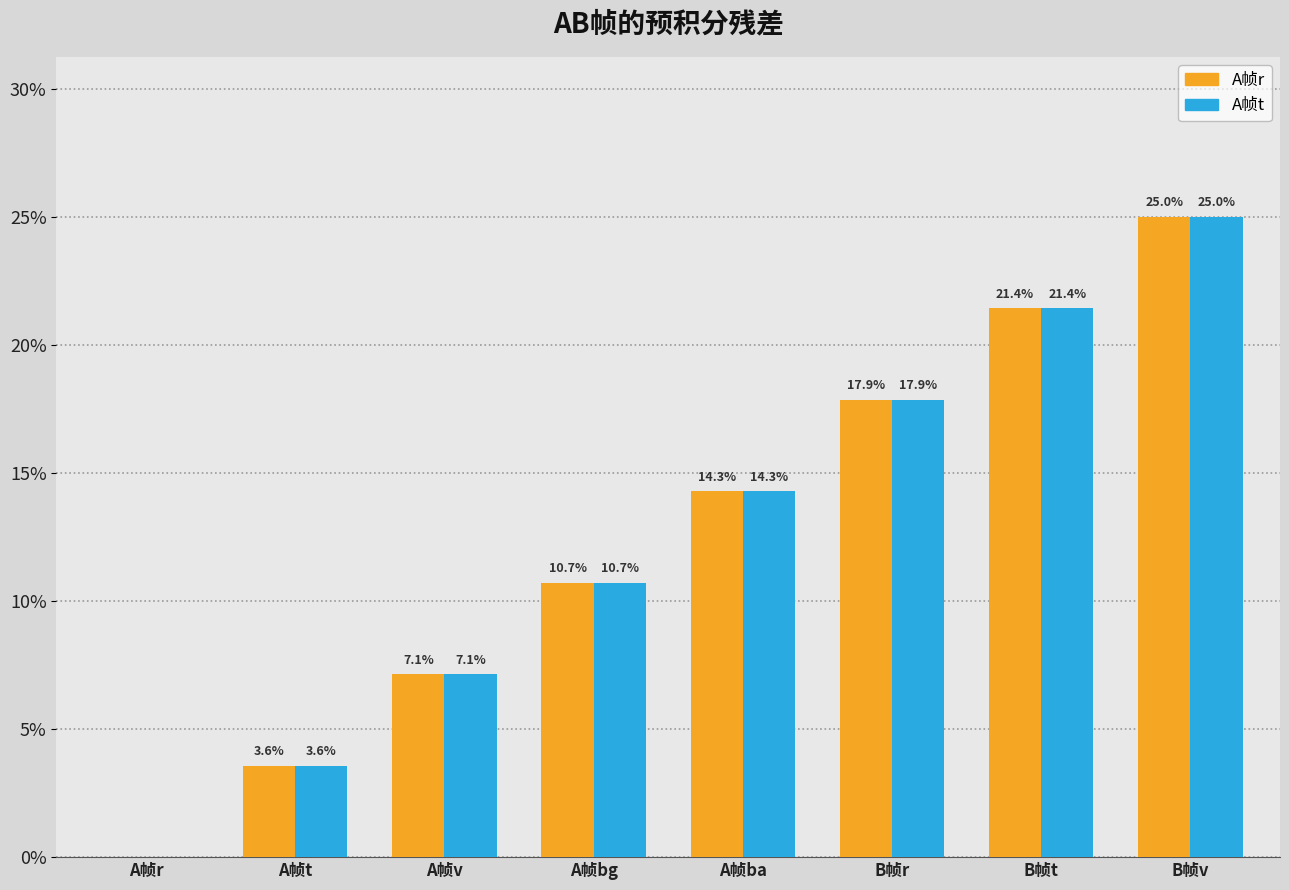

Reading left to right, extract all data points from this chart.

A帧r: A帧r=0.0	A帧t=3.6	A帧v=7.1	A帧bg=10.7	A帧ba=14.3	B帧r=17.9	B帧t=21.4	B帧v=25.0
A帧t: A帧r=0.0	A帧t=3.6	A帧v=7.1	A帧bg=10.7	A帧ba=14.3	B帧r=17.9	B帧t=21.4	B帧v=25.0